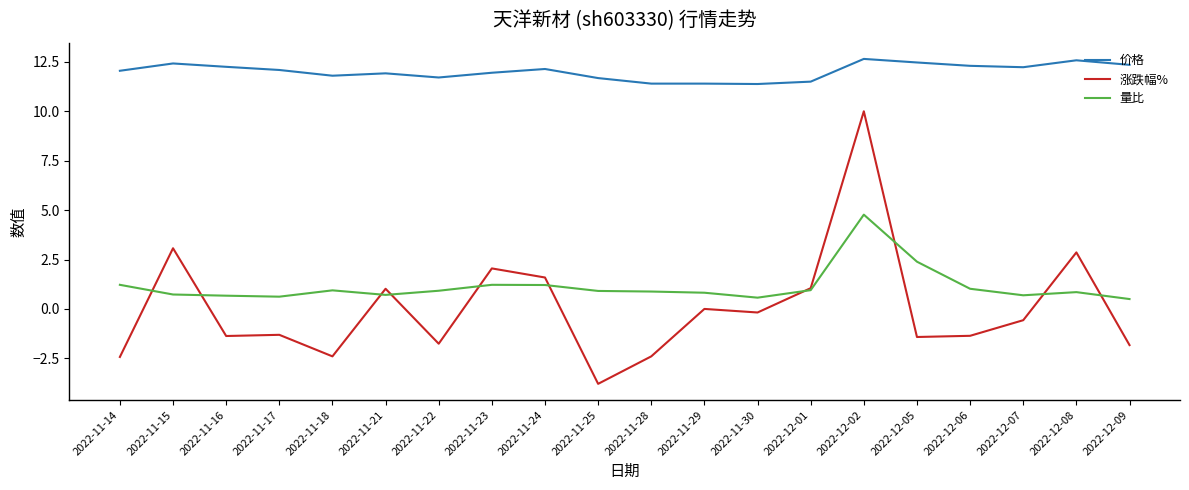

What is the difference between the highest and lowest values at 2022-11-14?

14.5